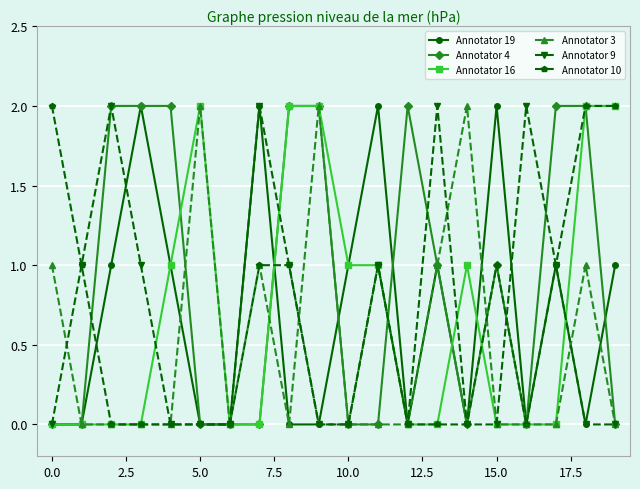

What is the value of the Annotator 9 point at the 8th from the left?

2